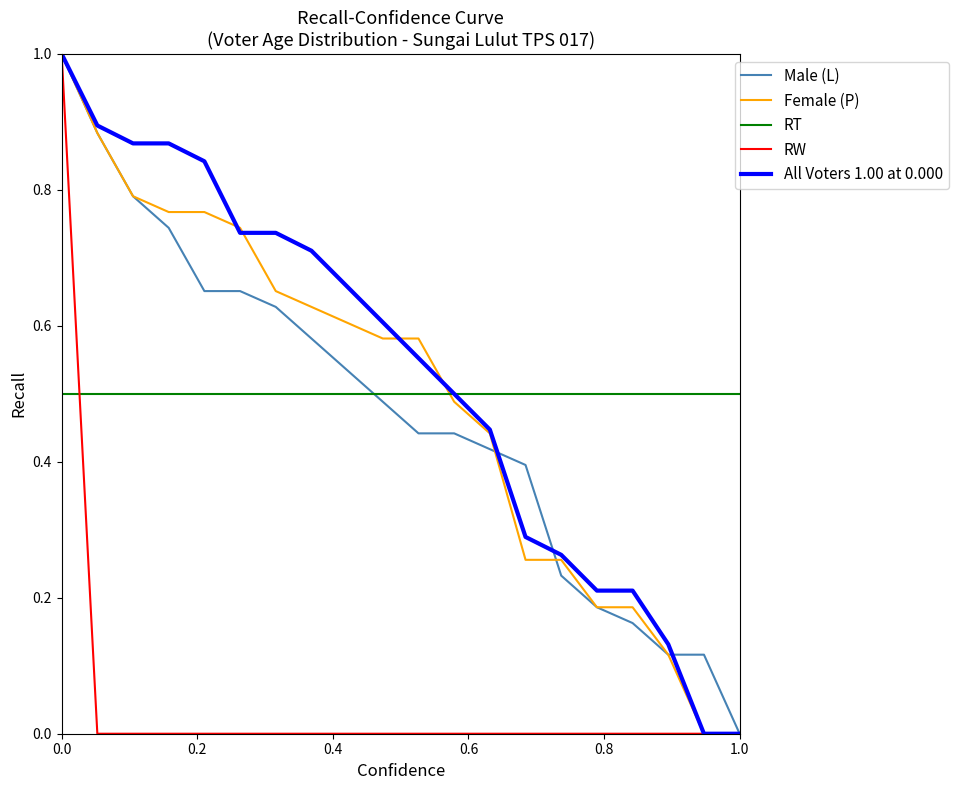

True or false: Female (P) and RT intersect in this chart.

True